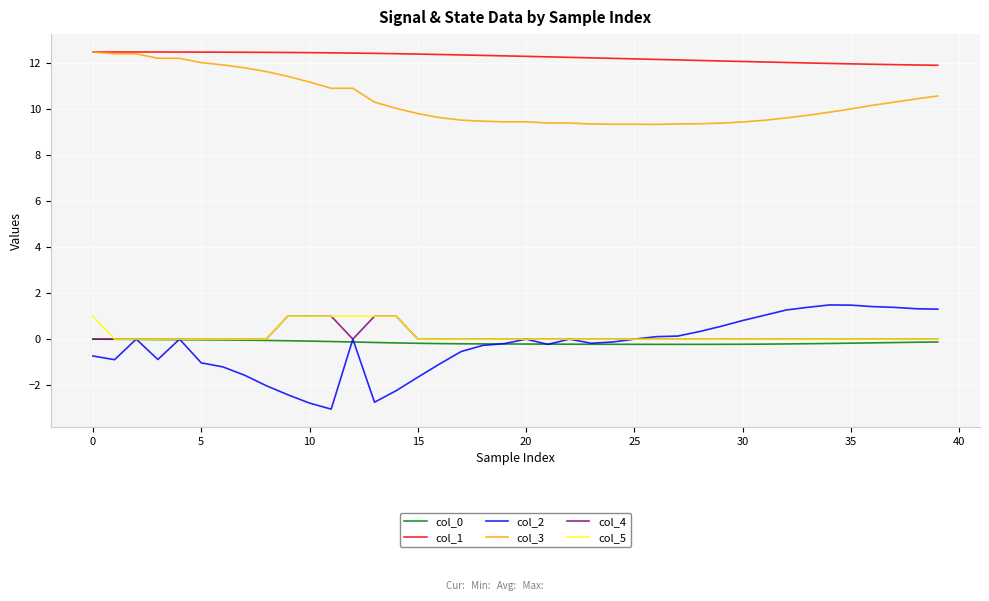

Which series has the largest total across all categories?

col_1